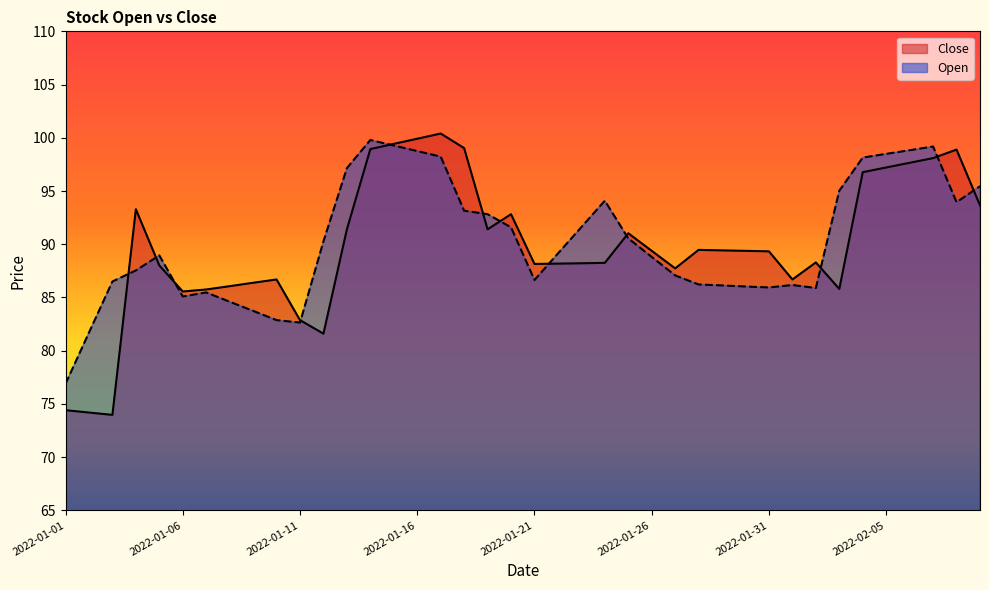

What are all the series names shown in the legend?

Close, Open